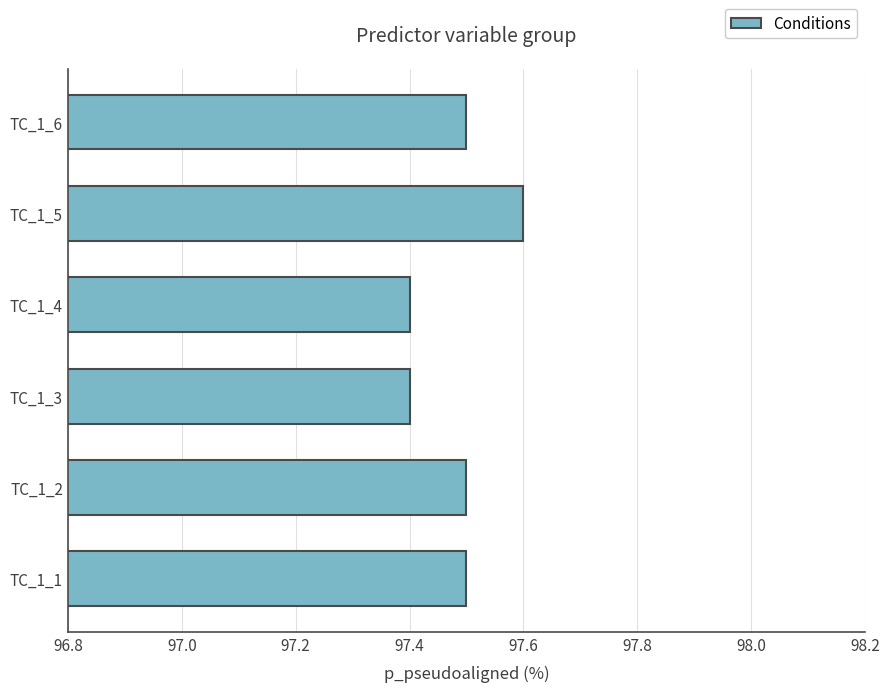

Reading top to bottom, list all the values displayed in this chart.

97.5	97.6	97.4	97.4	97.5	97.5